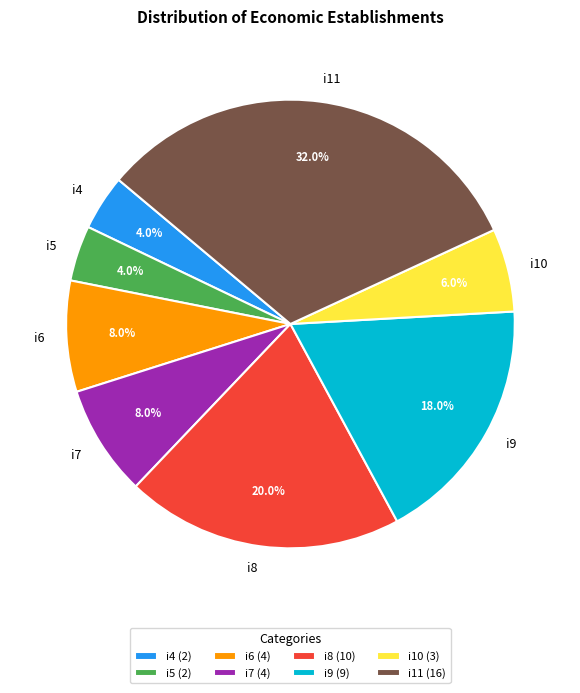

Combined, what portion of the pie is i5 and i10?

10.0%